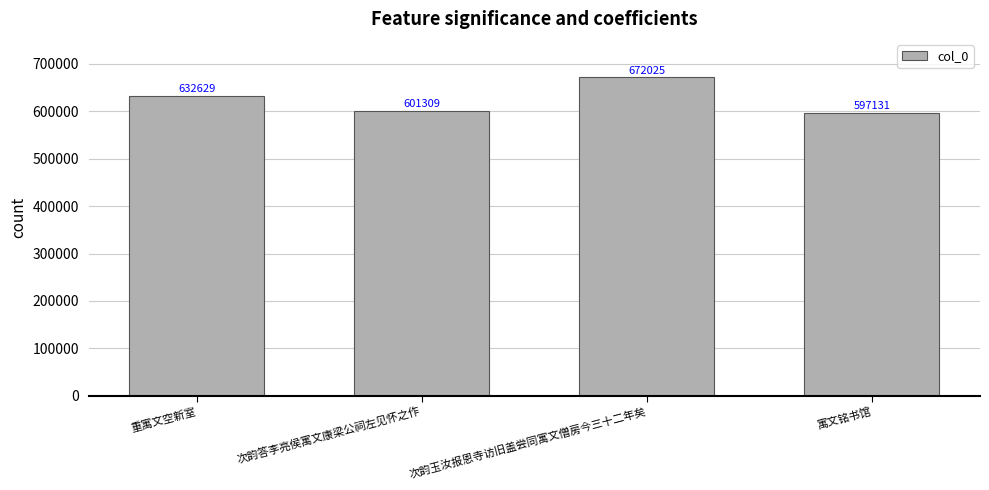

Is it true that the value at 寓文铭书馆 is 229704?

False